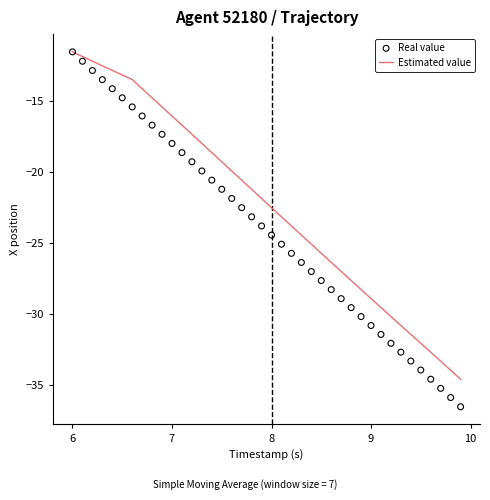

Which series has the widest spread of Y values?

Real value